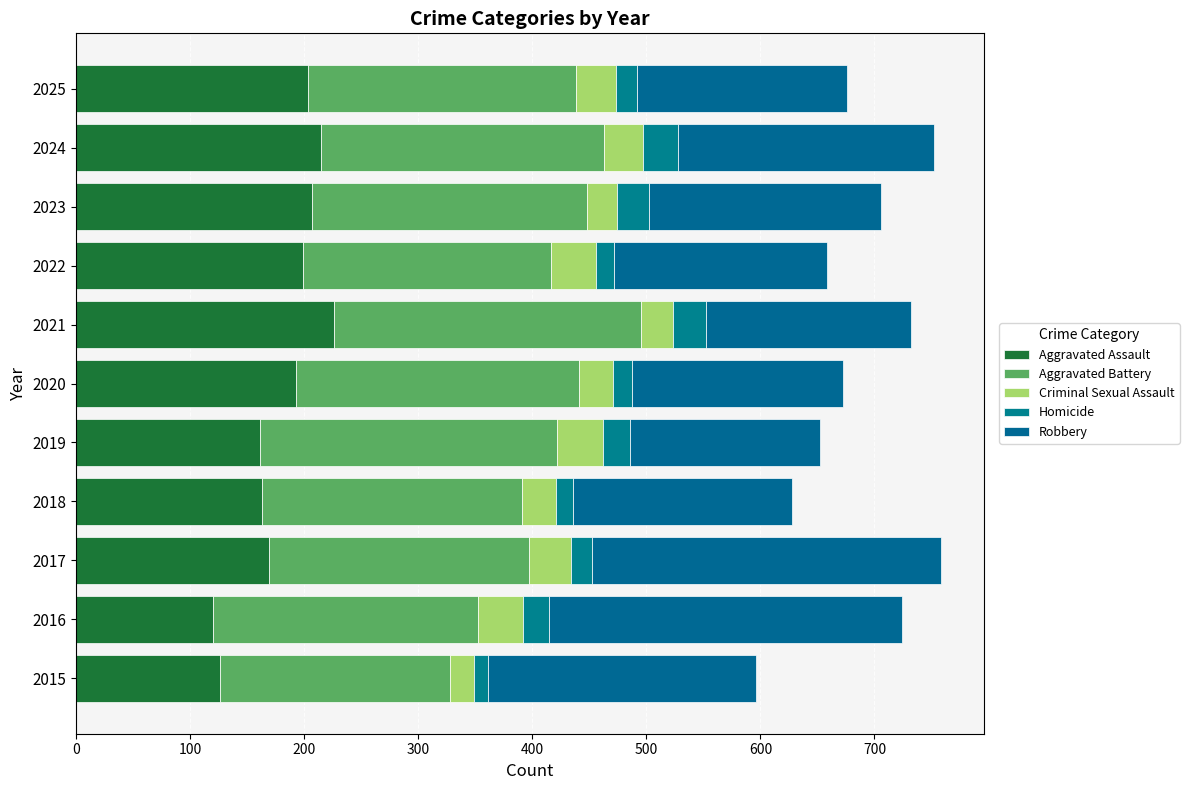

How many categories are shown in the chart?

11